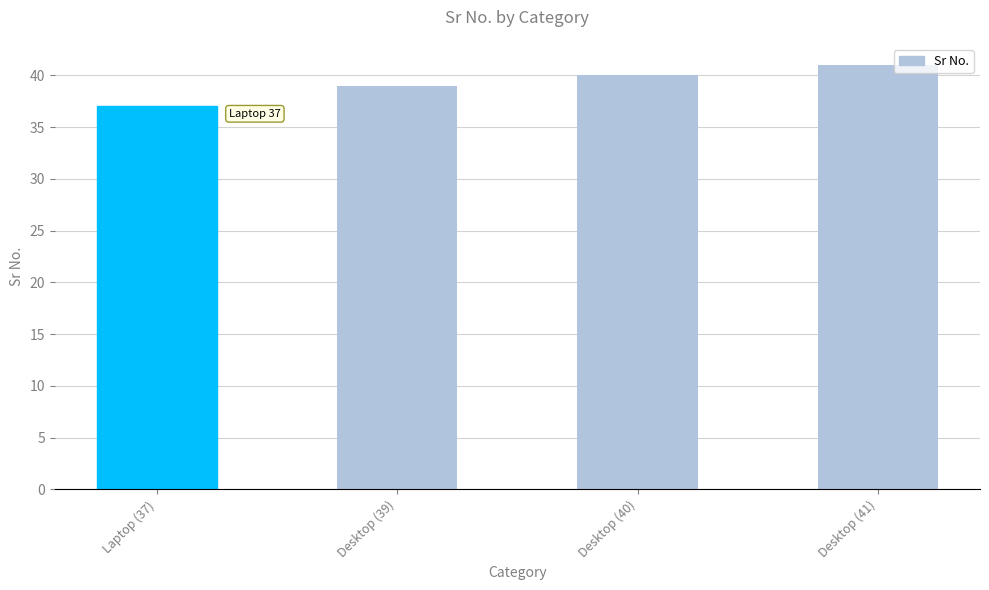

What is the sum of all values?

157